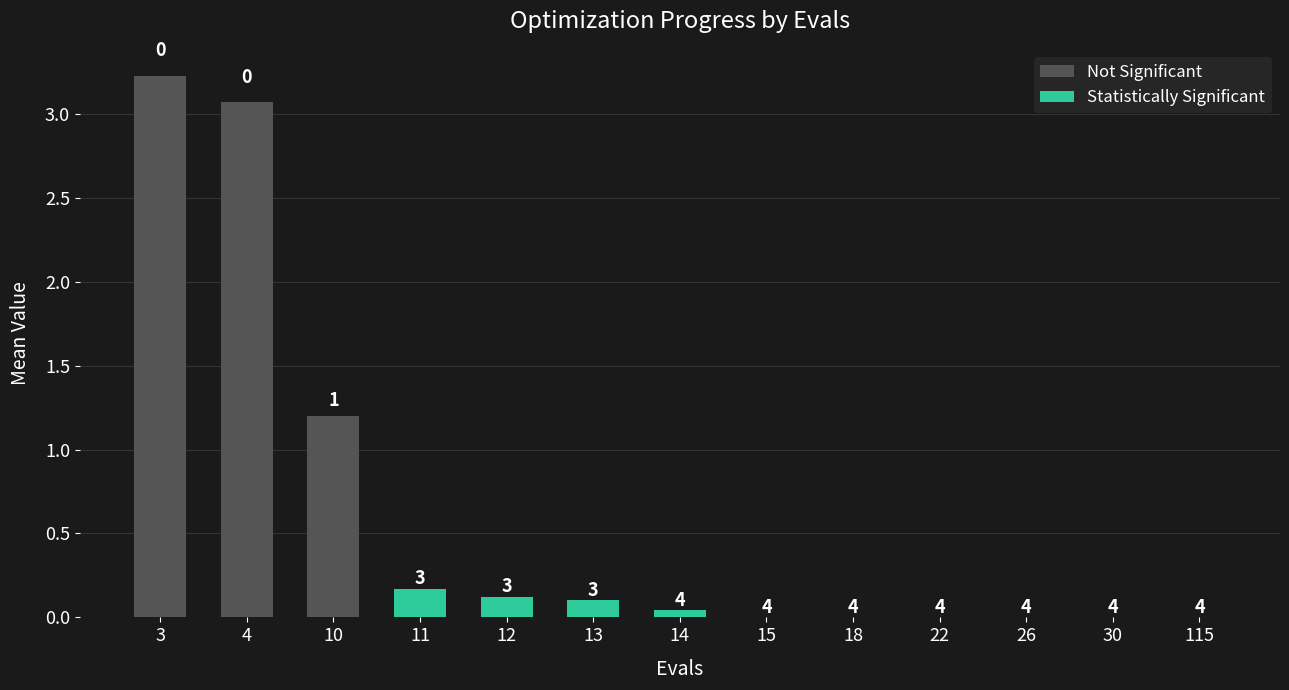

Is the value of worst at 12 greater than the value of mean at 14?

Yes